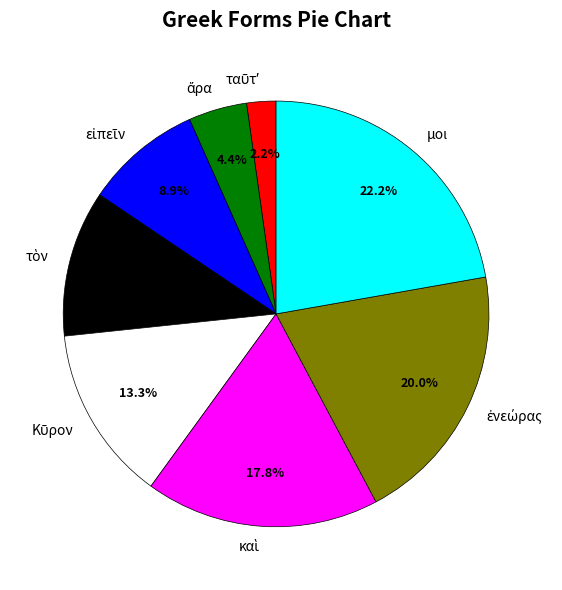

Is there a majority slice in this chart?

No